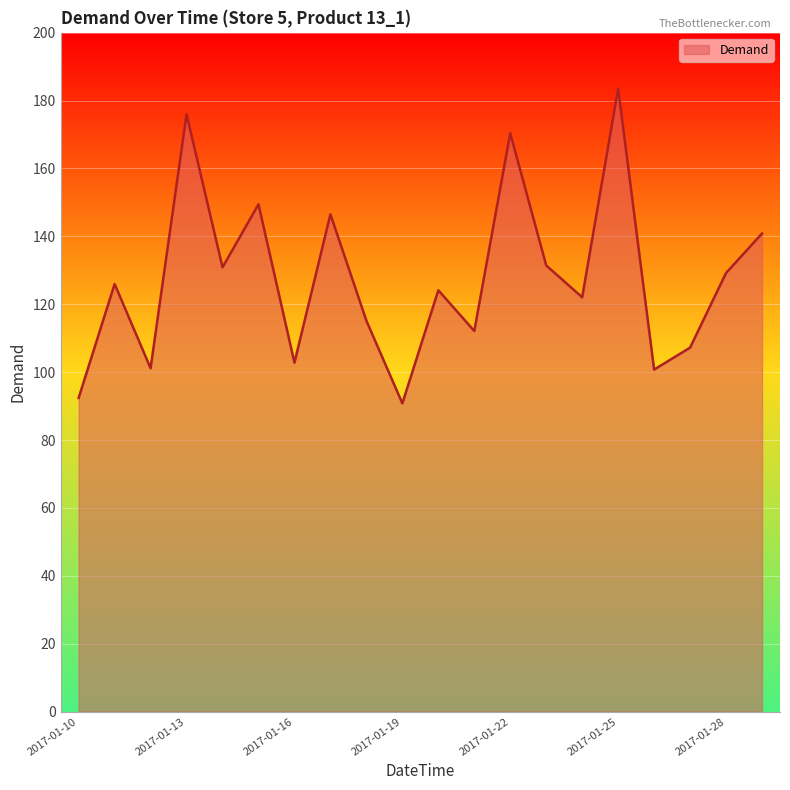

What is the maximum value shown in the chart?

183.5